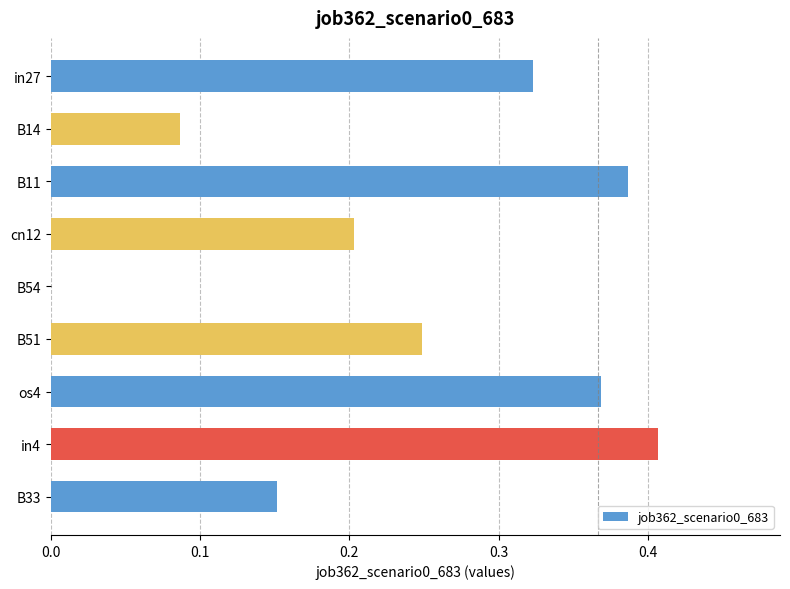

What is the change in value from B54 to B51?

+0.2